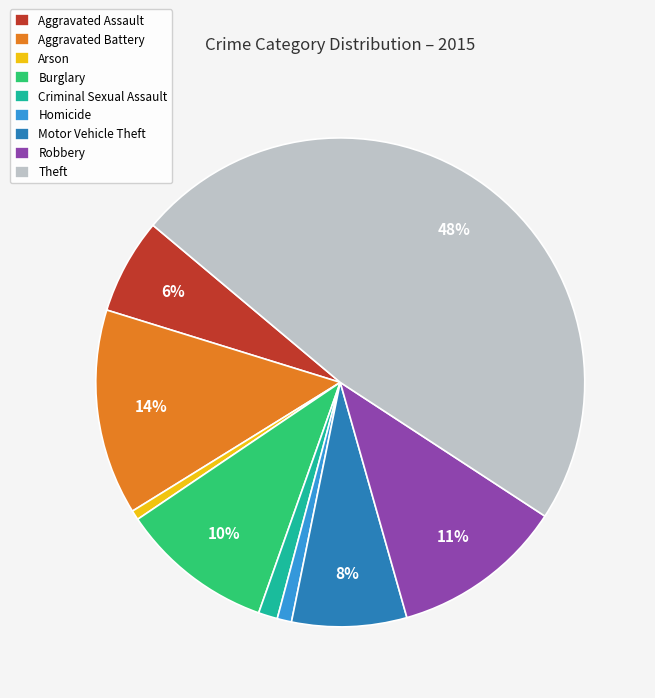

Between Burglary and Homicide, which is larger?

Burglary